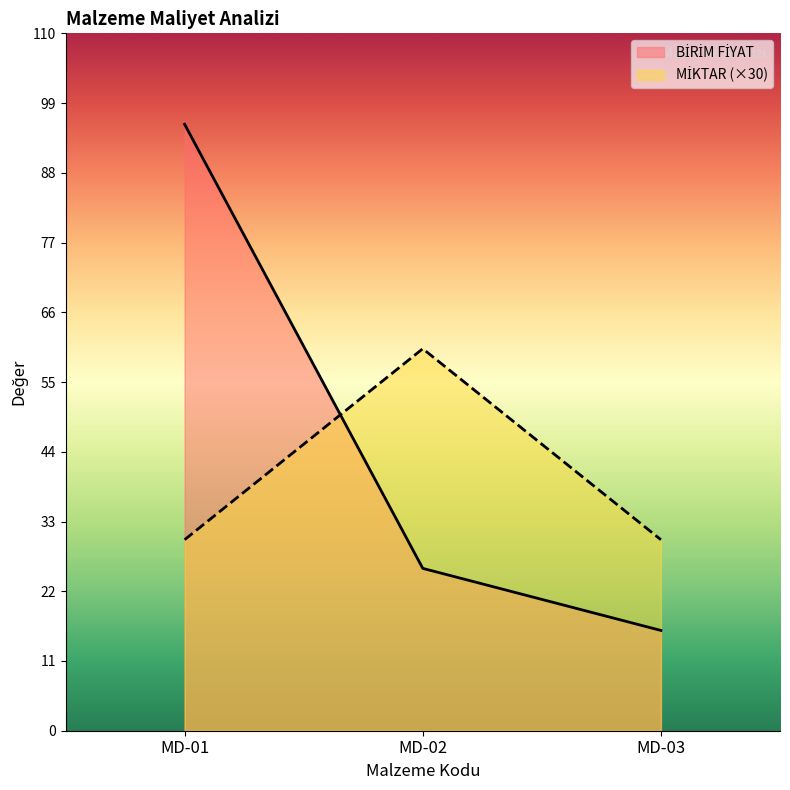

The BİRİM FİYAT series shows 11.9 at MD-02. True or false?

False